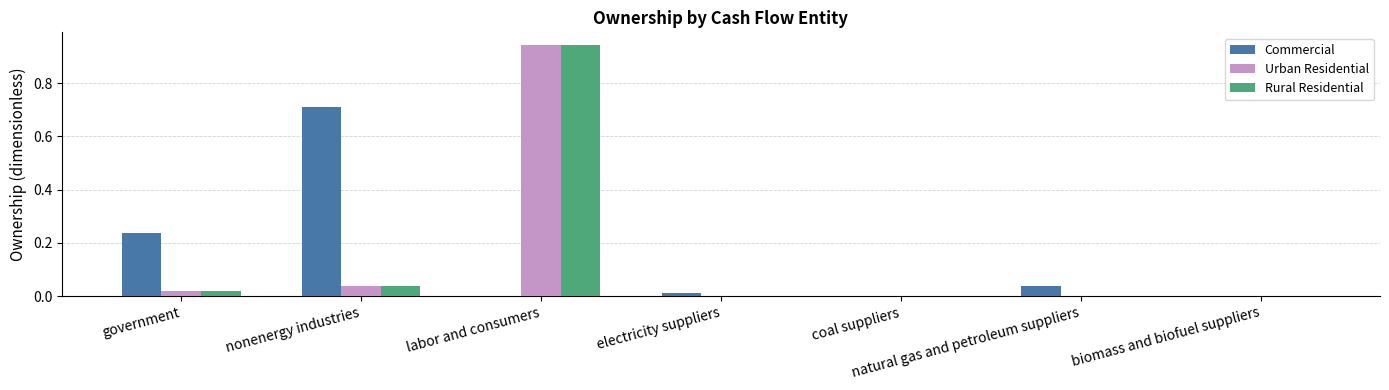

Is the value of Urban Residential at nonenergy industries greater than the value of Rural Residential at electricity suppliers?

Yes